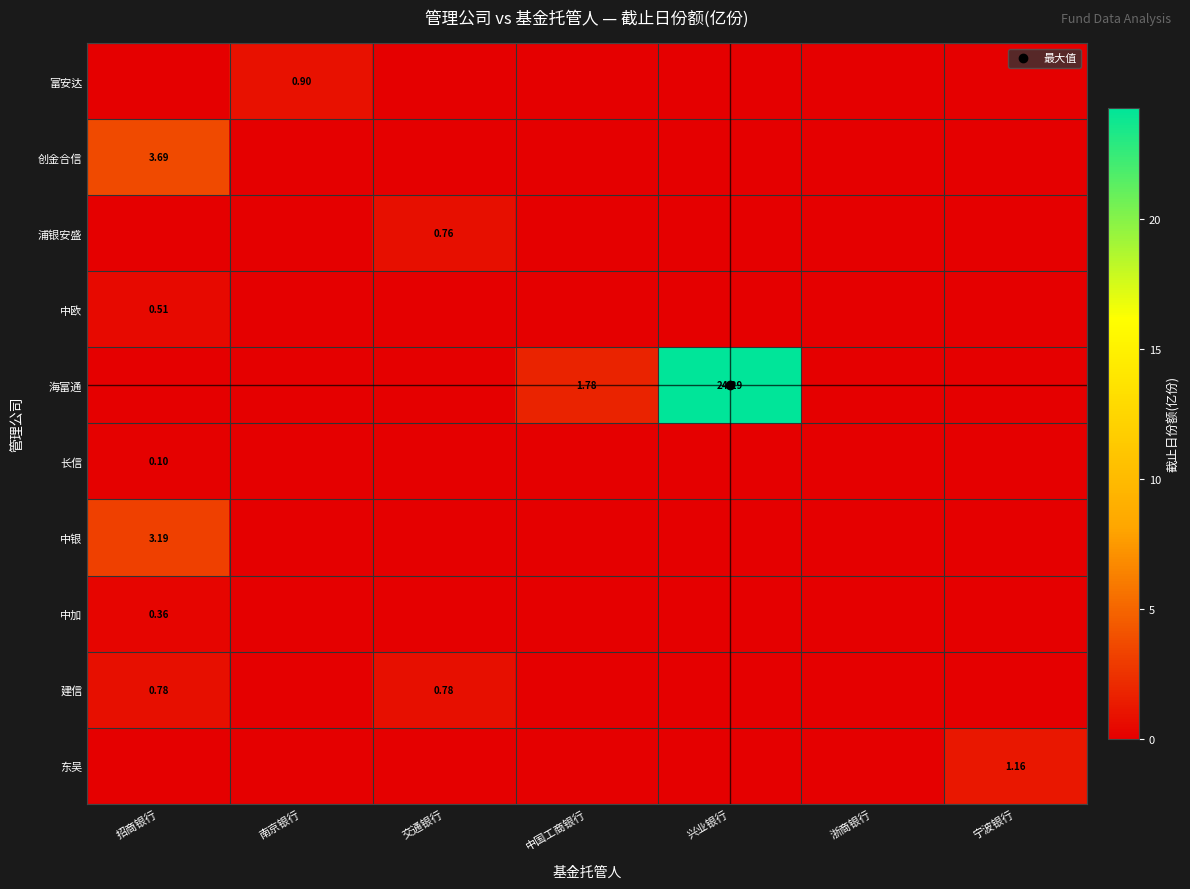

Which series has the largest total across all categories?

海富通